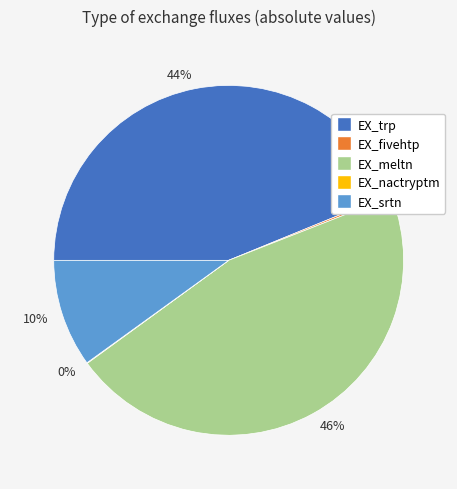

To the nearest percent, what is the difference between the largest and smallest slice percentages?

46%